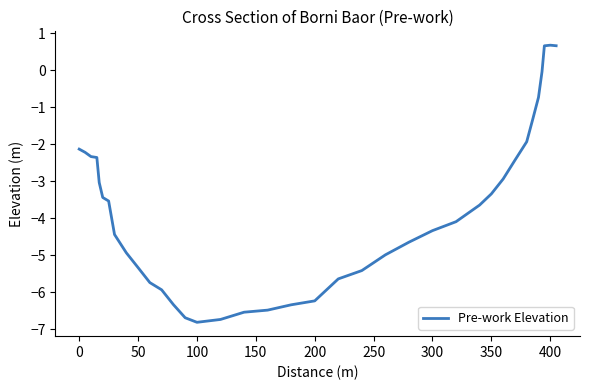

What is the difference between the maximum and minimum values?

7.5